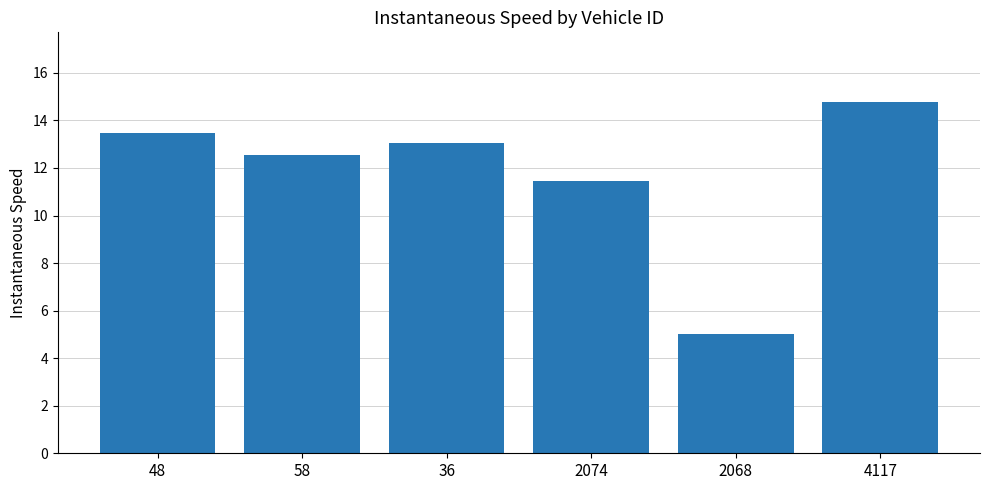

List the labels in order of value, largest first.

4117, 48, 36, 58, 2074, 2068